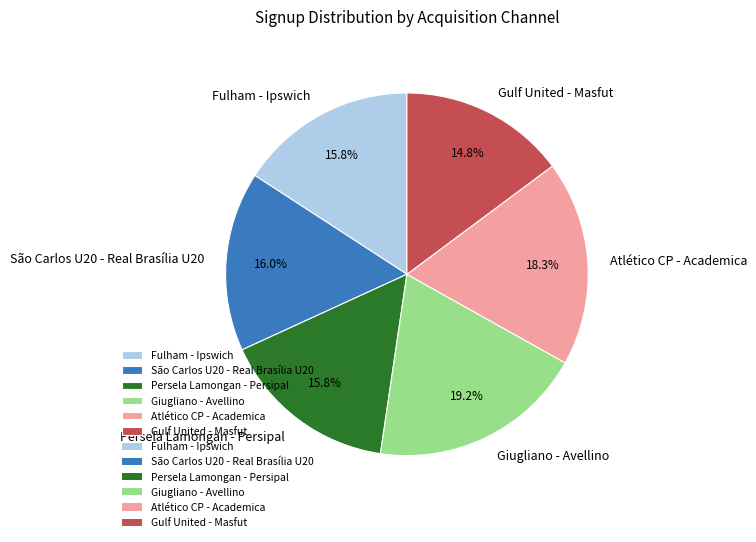

Which has a higher value, Giugliano - Avellino or Gulf United - Masfut?

Giugliano - Avellino